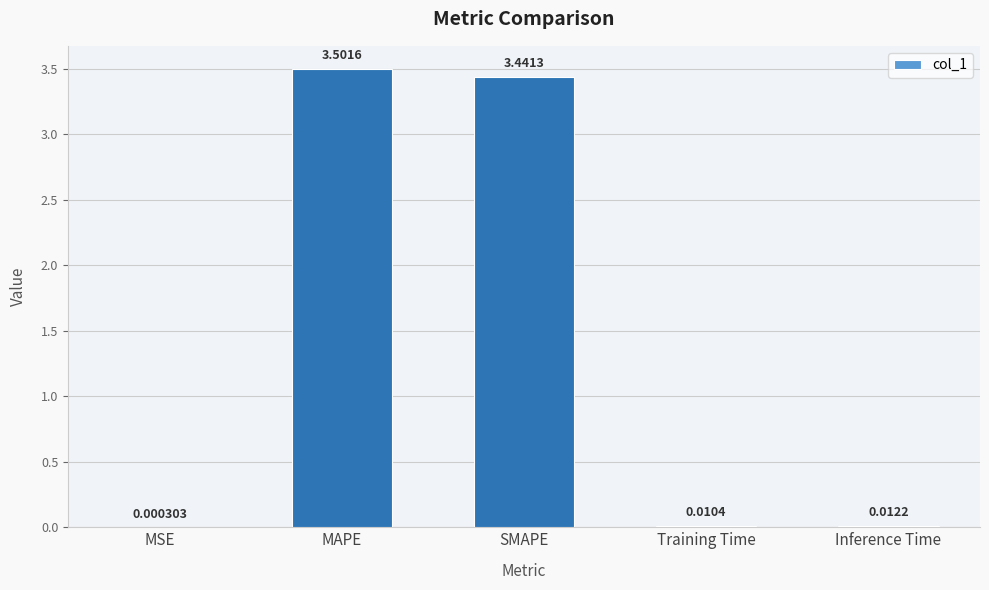

At which category does the chart reach its peak across all series?

MAPE